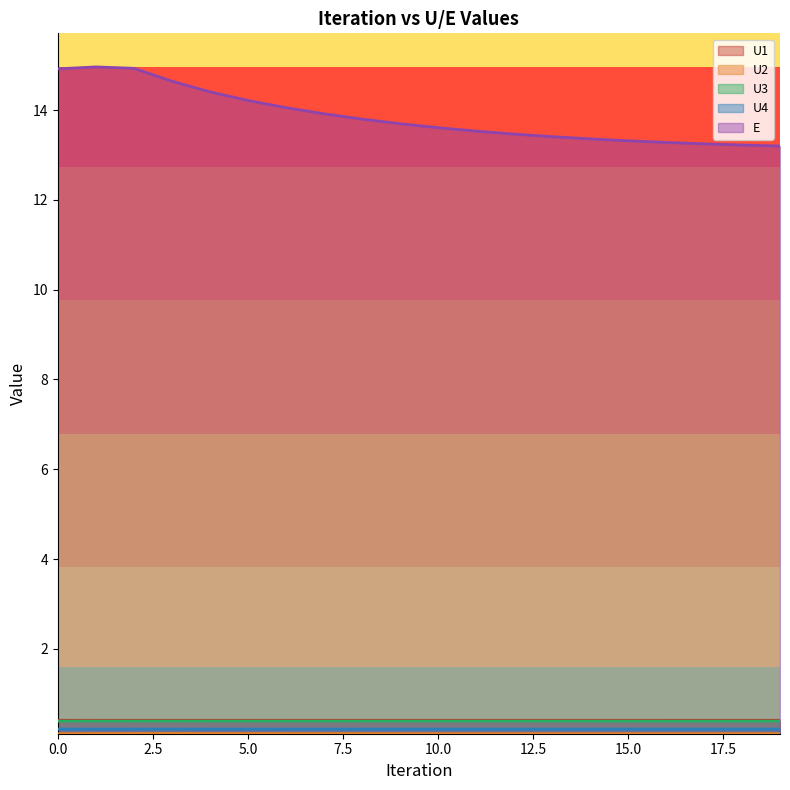

Is the value of U3 at 17 greater than the value of U4 at 0?

Yes